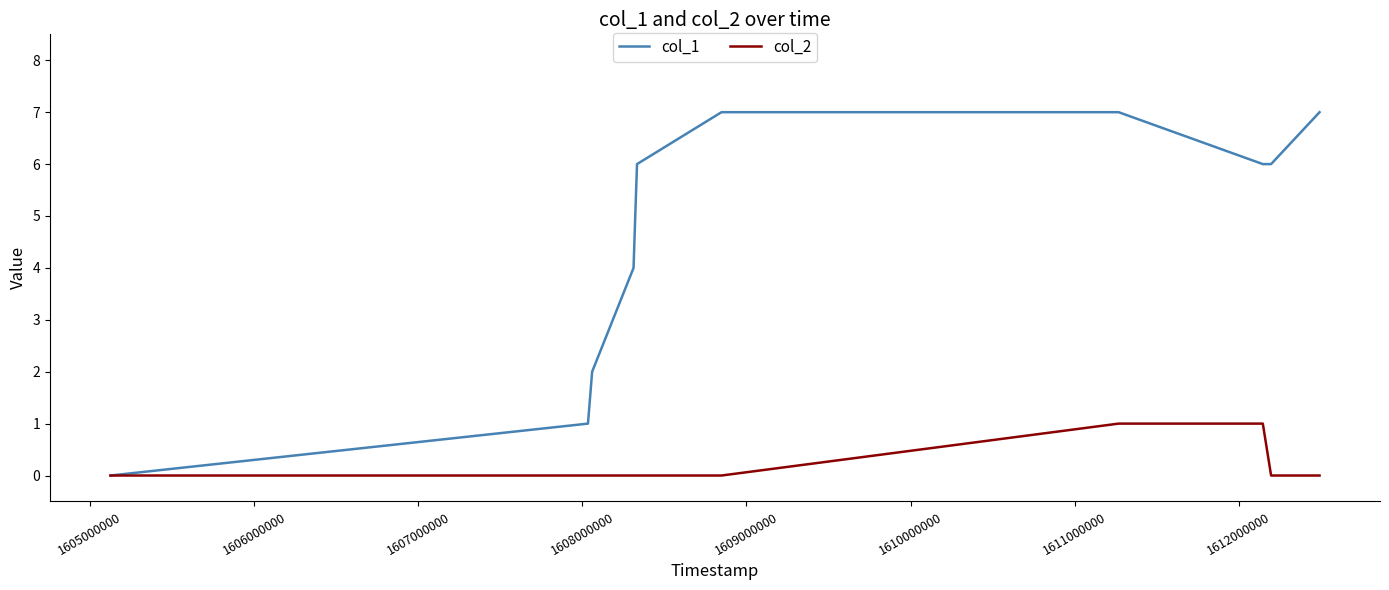

What is the maximum value shown in the chart?

7